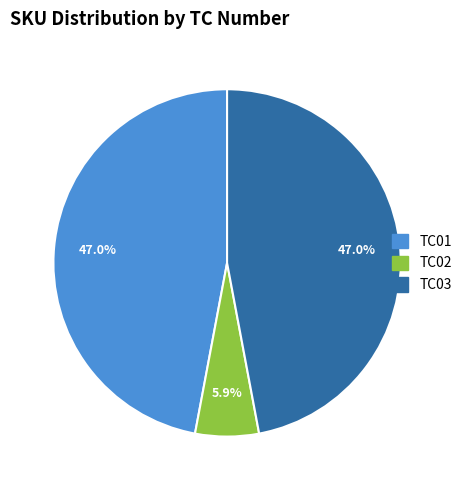

How many slices are in this pie chart?

3